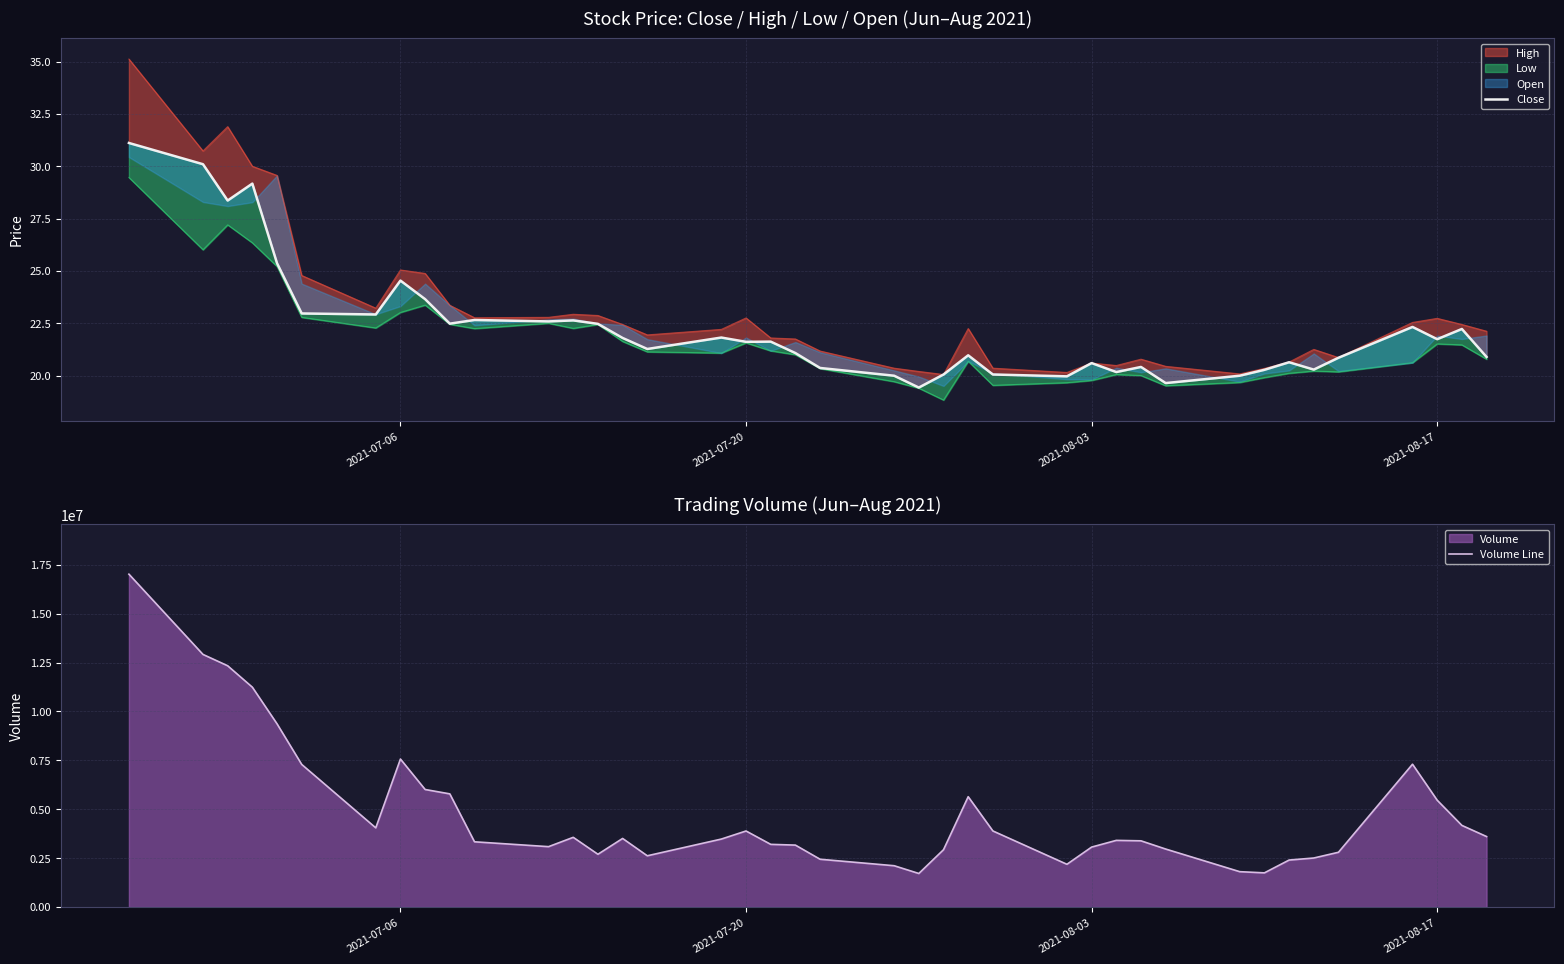

How many lines are shown in the chart?

2